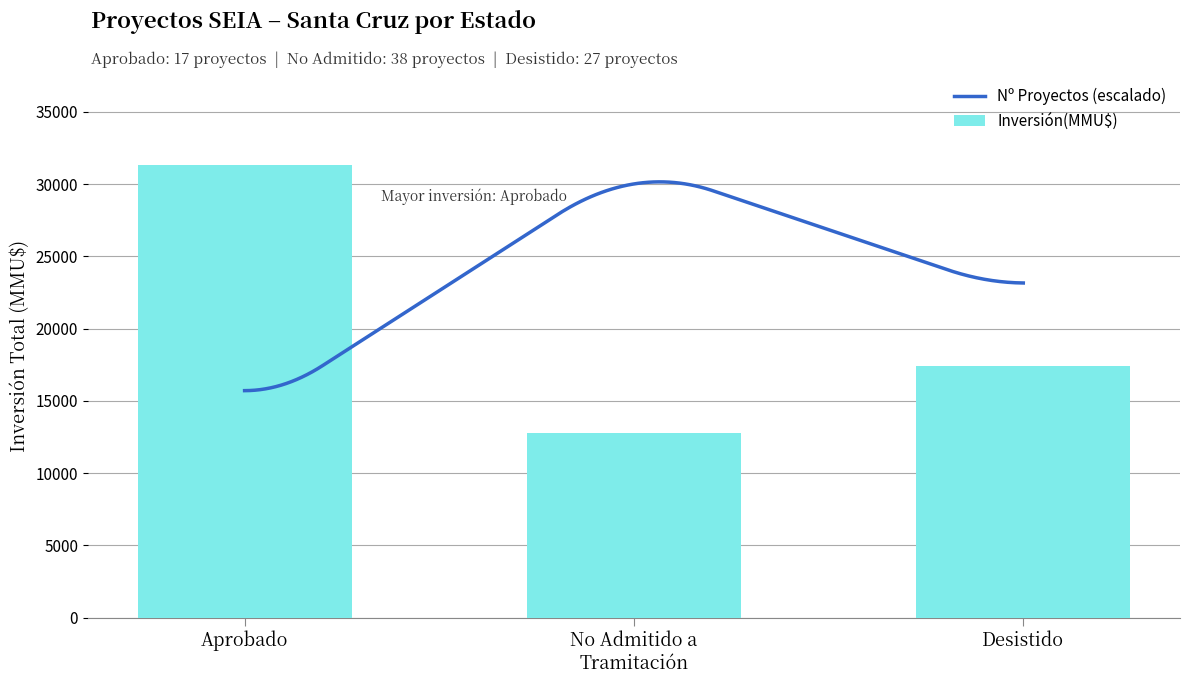

Which series contains the lowest Y value?

Inversión(MMU$)